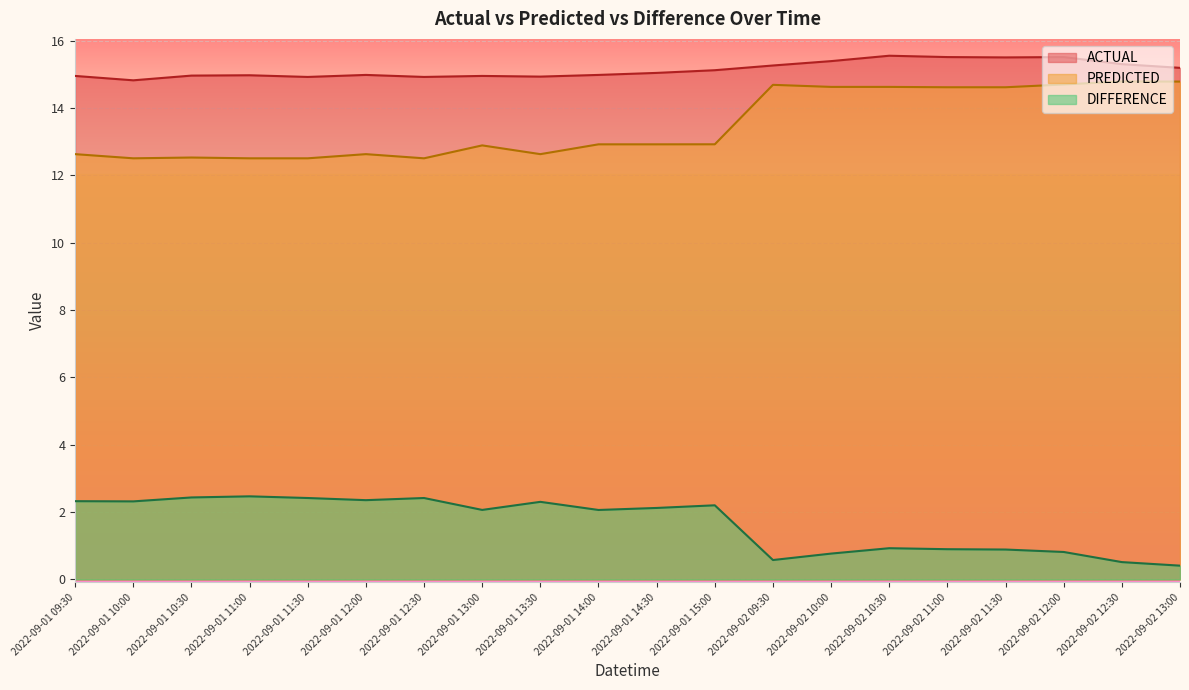

Which series has the largest total across all categories?

ACTUAL